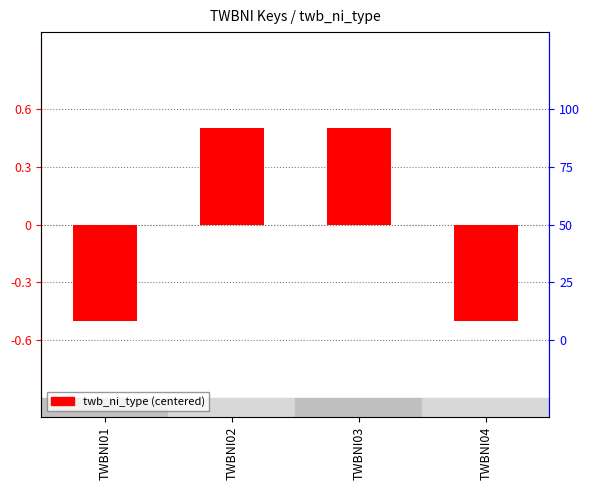

Where does the data first go above 0?

TWBNI02